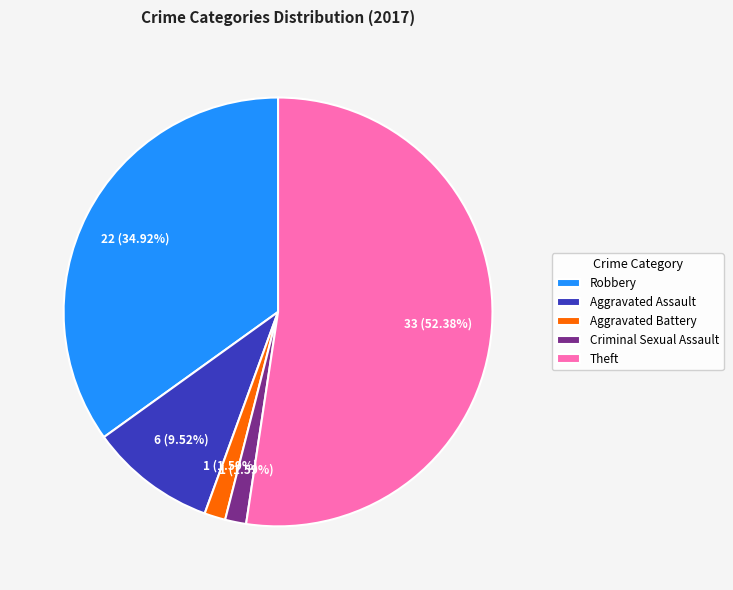

True or false: Robbery accounts for 23% of the total.

False